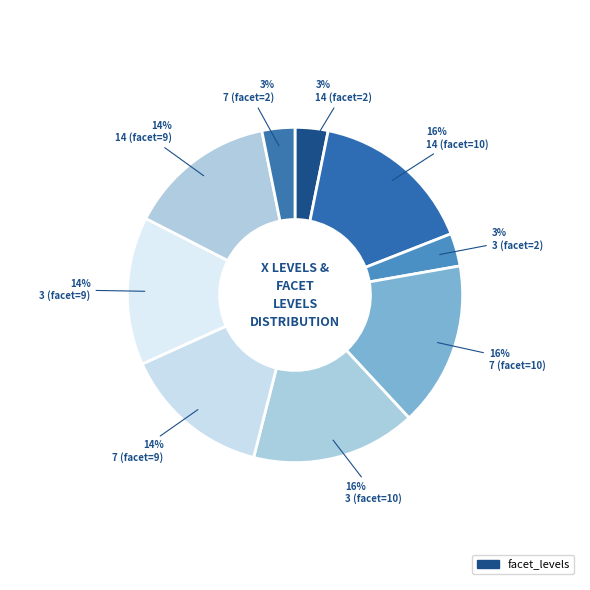

How many segments does this pie chart have?

9